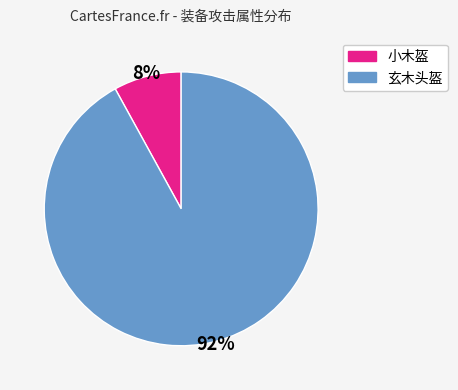

To the nearest percent, what is the difference between the largest and smallest slice percentages?

84%